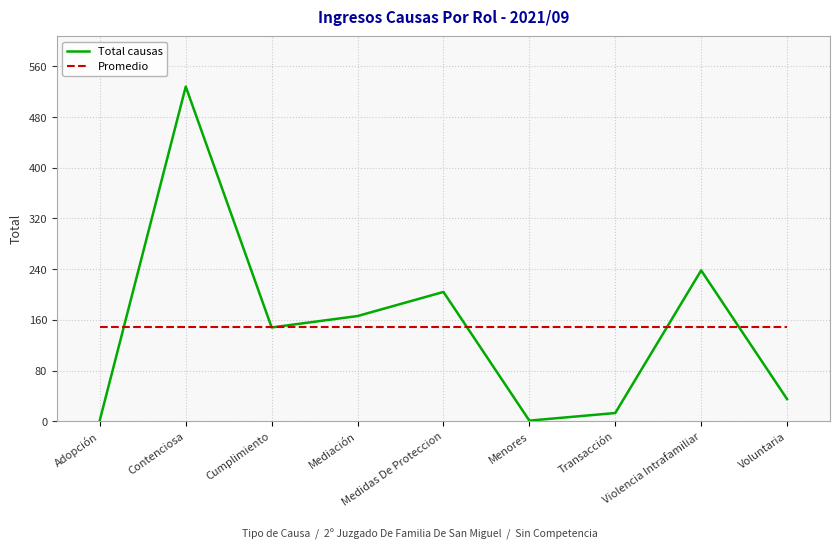

True or false: Promedio has a value of 148.3 at Violencia Intrafamiliar.

True